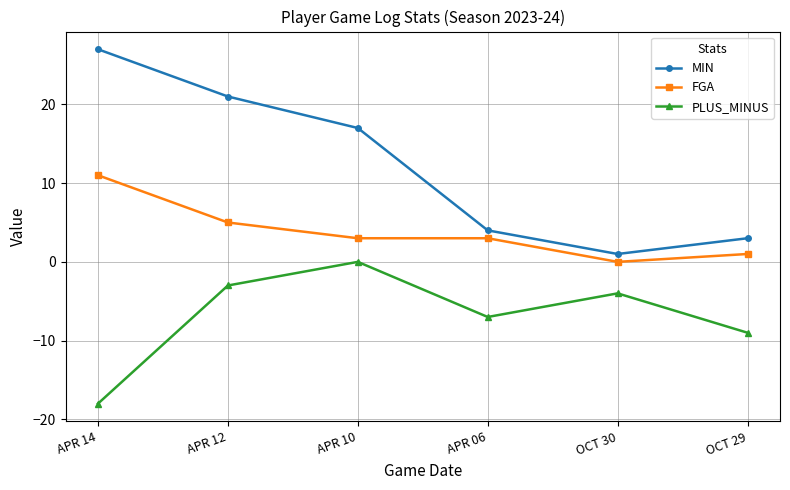

Is the value of PLUS_MINUS at APR 10 greater than the value of FGA at APR 14?

No